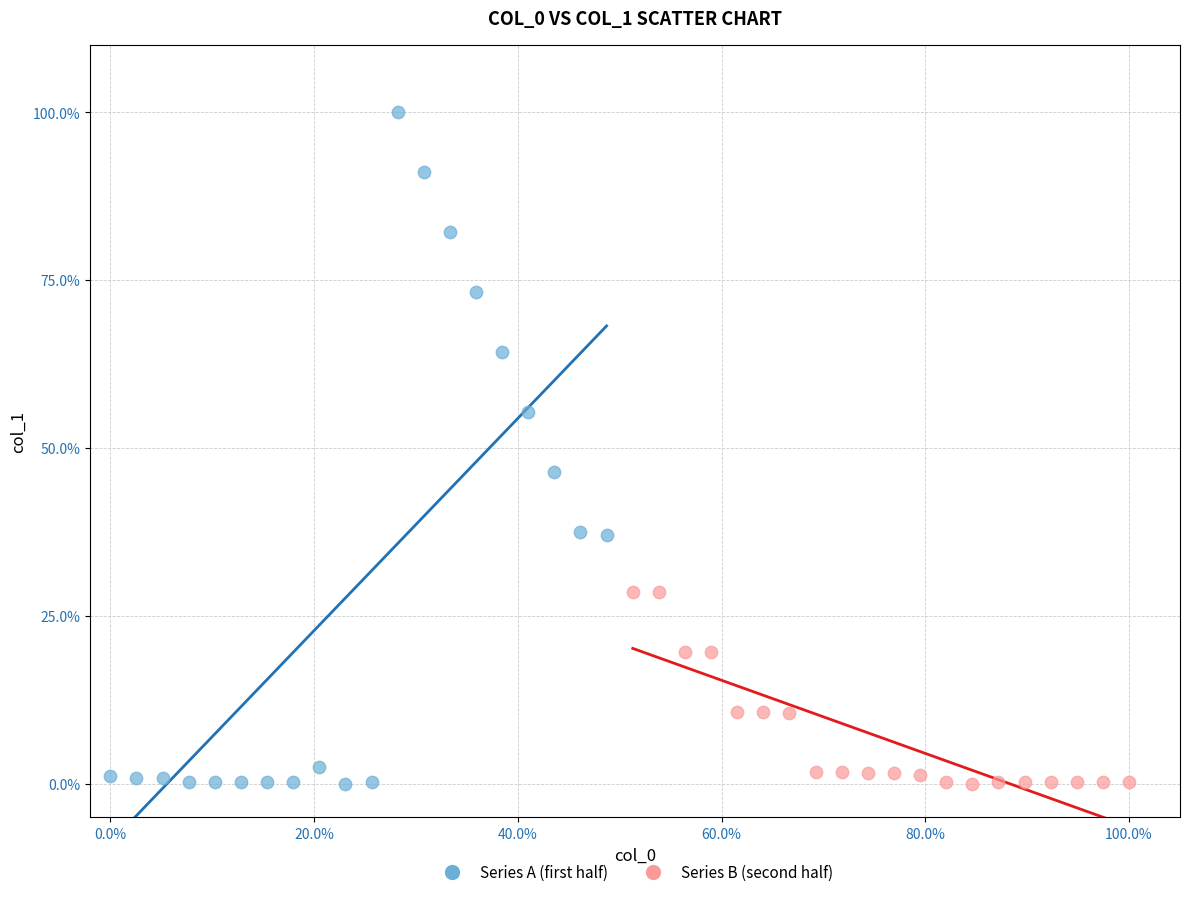

What are all the series names shown in the legend?

Series A (first half), Series B (second half)